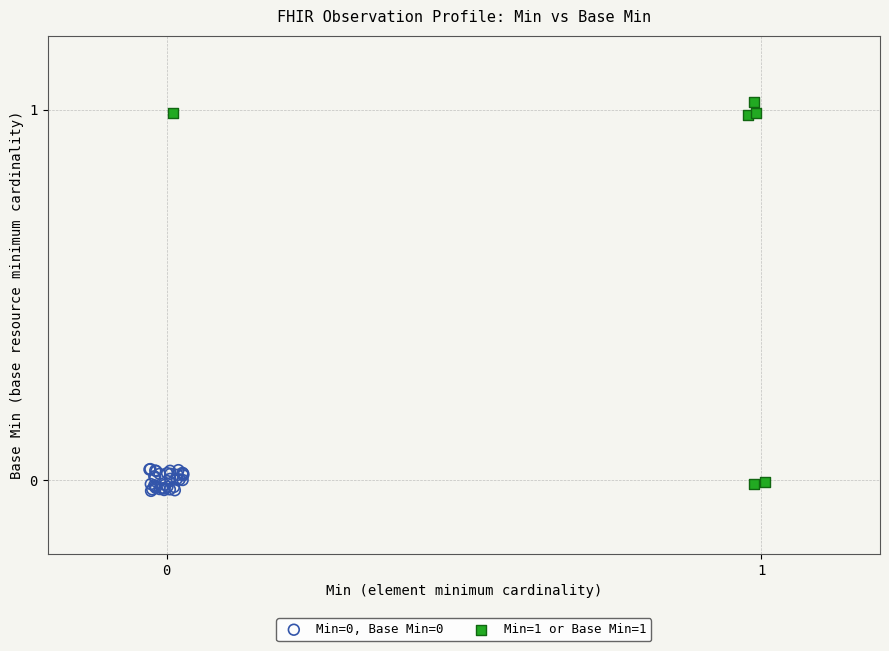

Which series contains the highest Y value?

Min=1 or Base Min=1